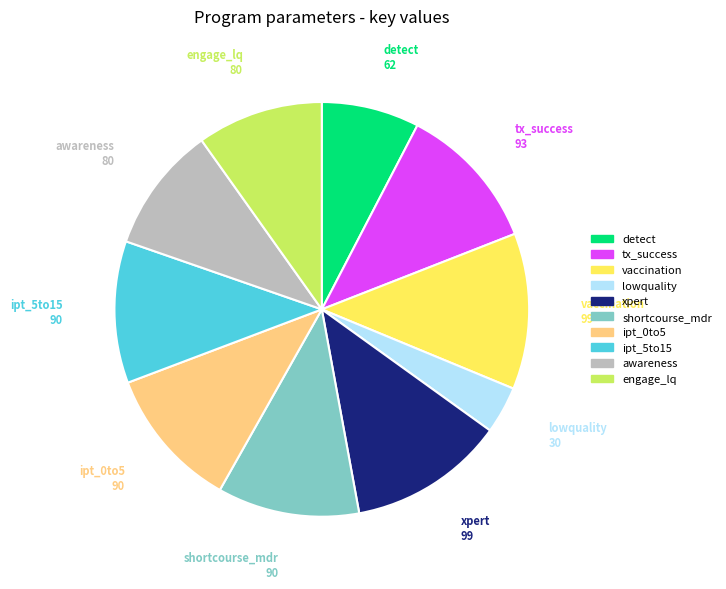

Is there any slice that represents more than half of the pie?

No